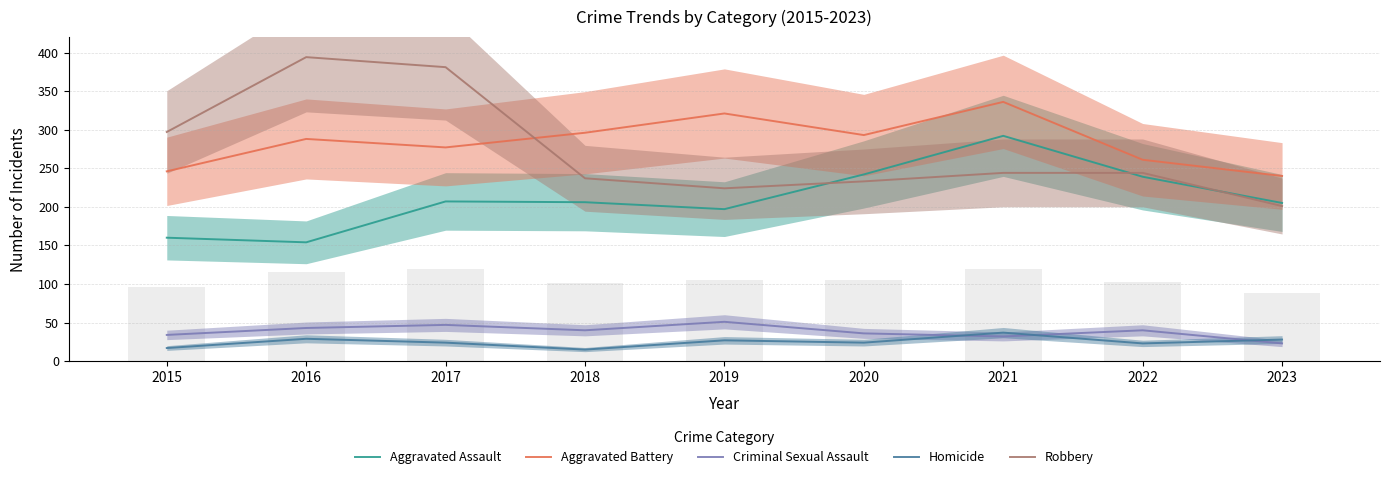

How many categories are shown in the chart?

9